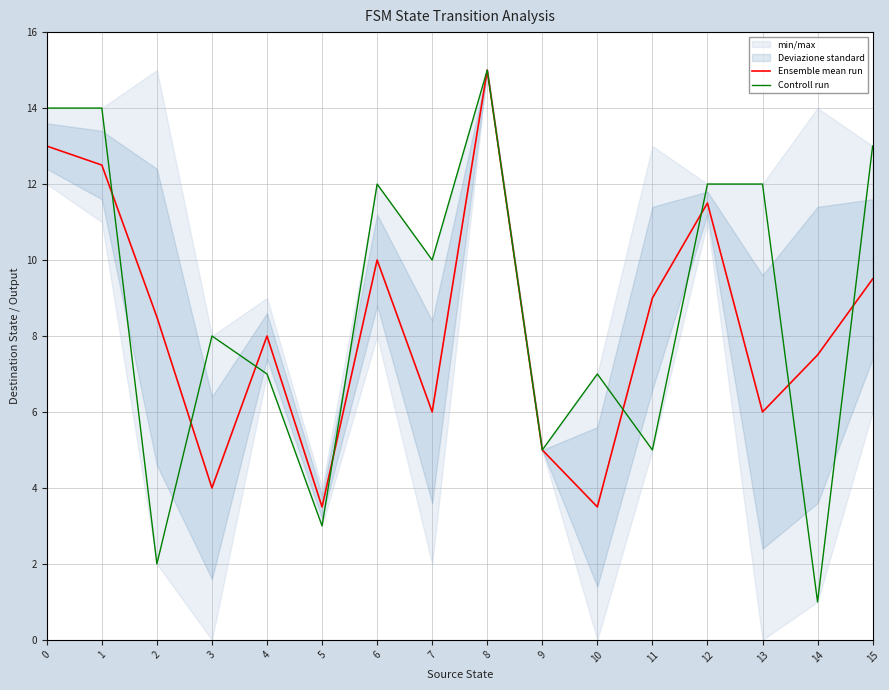

The Controll run series shows 5.9 at 12. True or false?

False